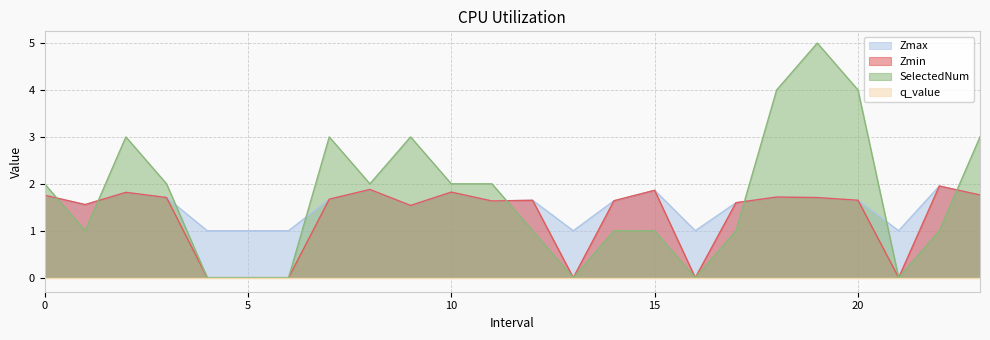

At which label does Zmin reach its peak?

22.0